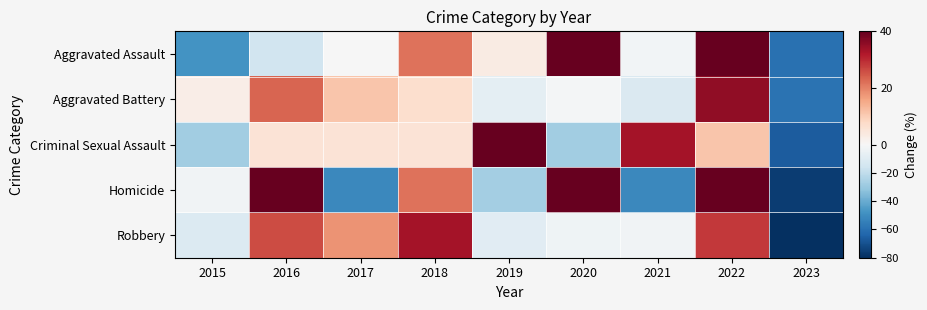

Reading left to right, what are all the values shown in this chart?

Aggravated Assault: 2015=-47.6	2016=-15.4	2017=-0.2	2018=21.8	2019=3.2	2020=48.9	2021=-1.9	2022=50.6	2023=-59.4
Aggravated Battery: 2015=2.7	2016=23.3	2017=11.0	2018=6.8	2019=-7.5	2020=-1.4	2021=-11.6	2022=35.6	2023=-58.9
Criminal Sexual Assault: 2015=-27.8	2016=5.6	2017=5.6	2018=5.6	2019=61.1	2020=-27.8	2021=33.3	2022=11.1	2023=-66.7
Homicide: 2015=-2.7	2016=94.6	2017=-51.4	2018=21.6	2019=-27.0	2020=45.9	2021=-51.4	2022=45.9	2023=-75.7
Robbery: 2015=-10.8	2016=26.1	2017=17.9	2018=33.3	2019=-8.8	2020=-3.6	2021=-2.6	2022=28.1	2023=-79.5